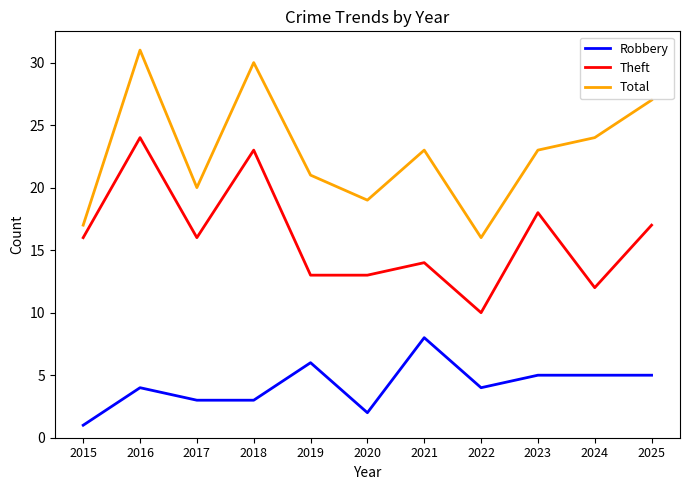

True or false: Total and Robbery intersect in this chart.

False